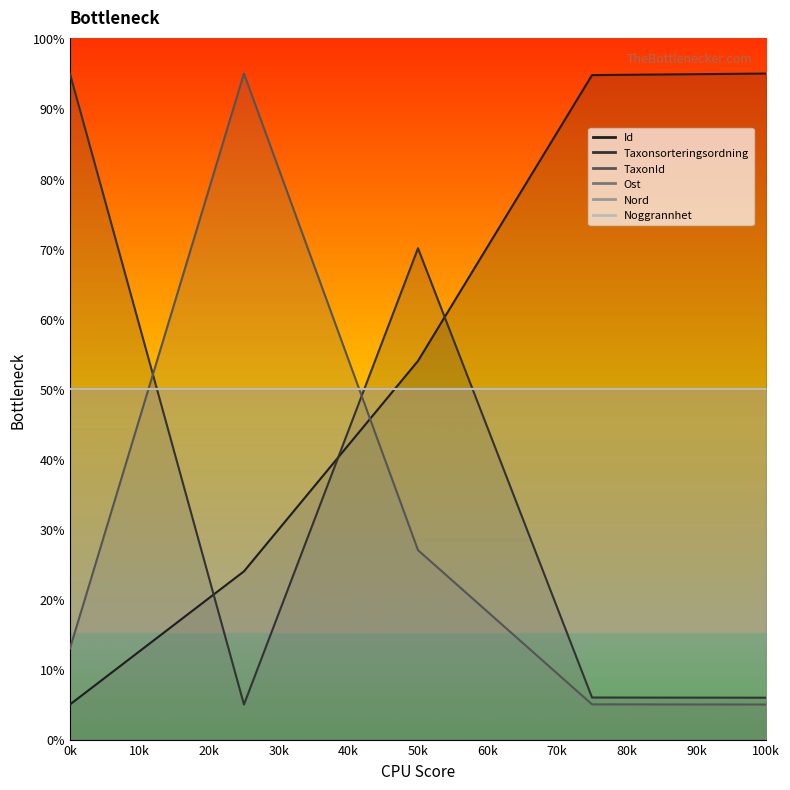

The TaxonId series shows 8.2 at 0k. True or false?

False